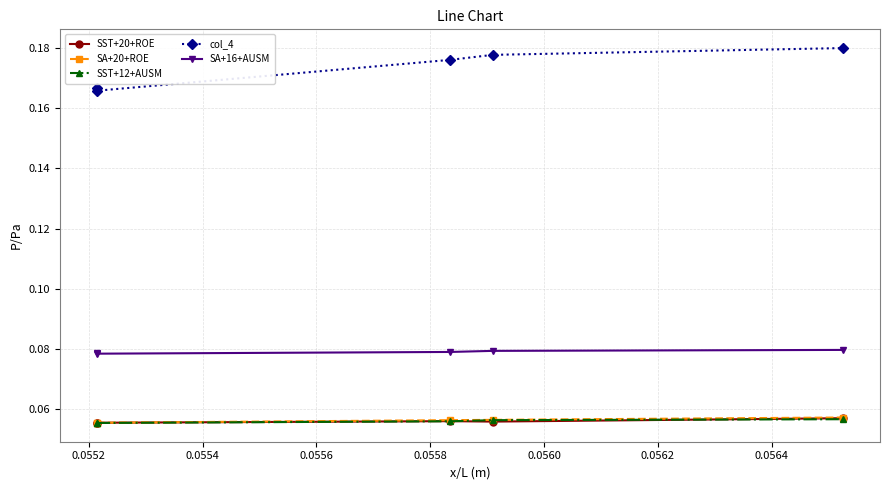

Which series has the largest range (max minus min)?

col_4